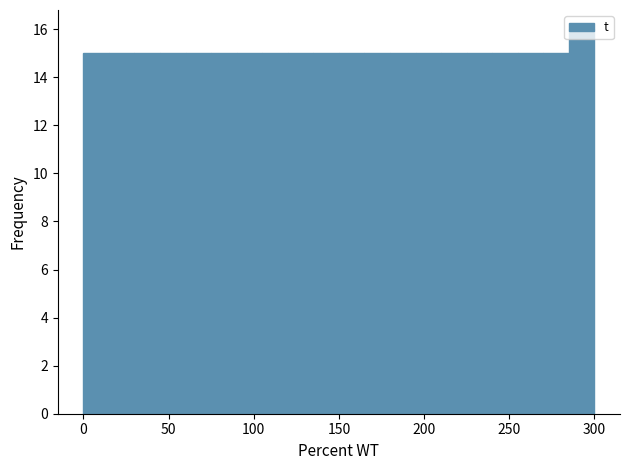

Read against the x-axis, roughly where is the centre of the tallest bar?

295